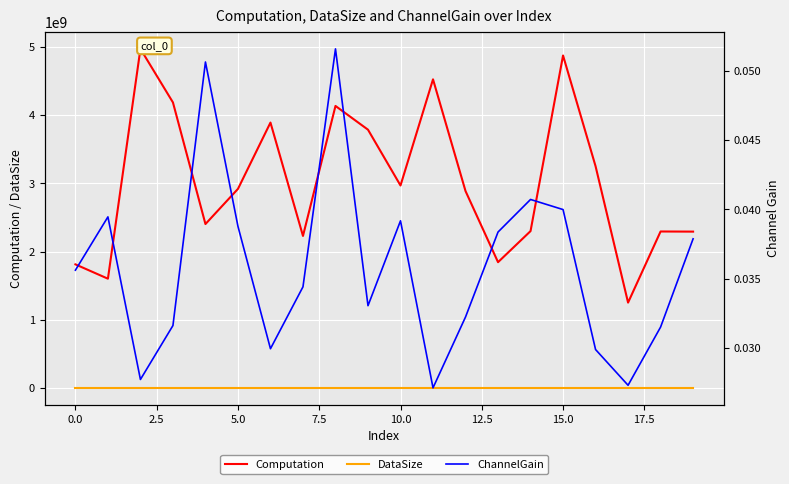

Is this an area chart (filled region under the line)?

No